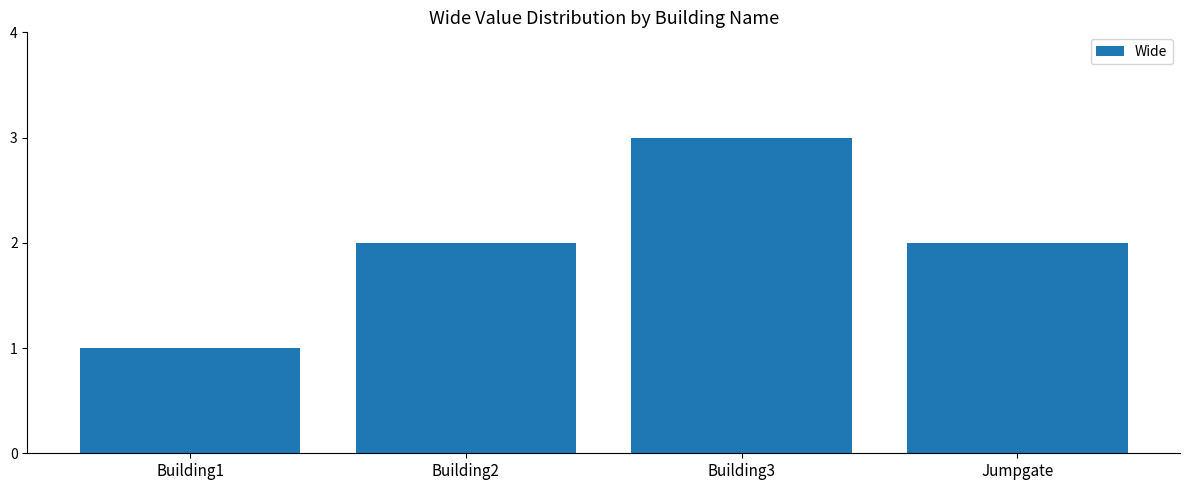

What is the ratio of the value at Jumpgate to the value at Building2?

1.0